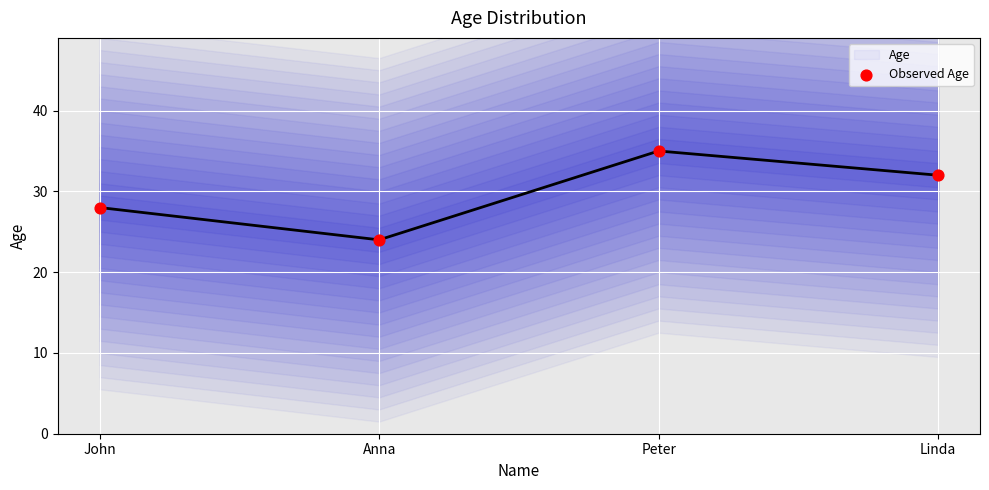

What are all the series names shown in the legend?

Age, Observed Age